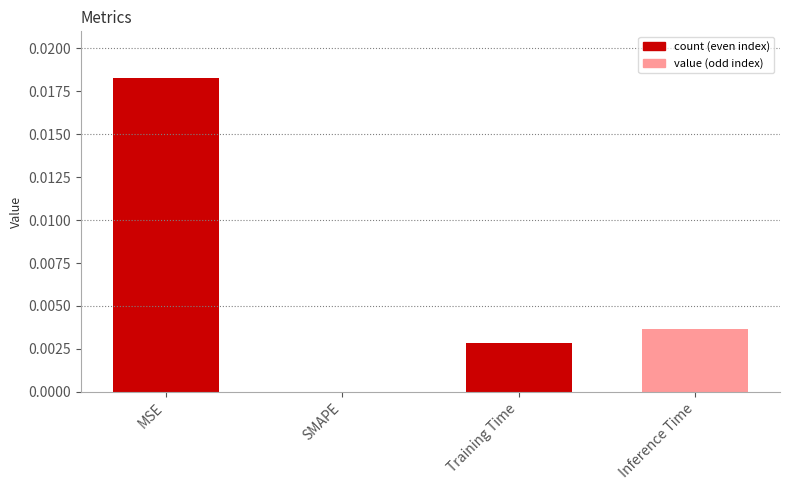

How many values are above zero?

3